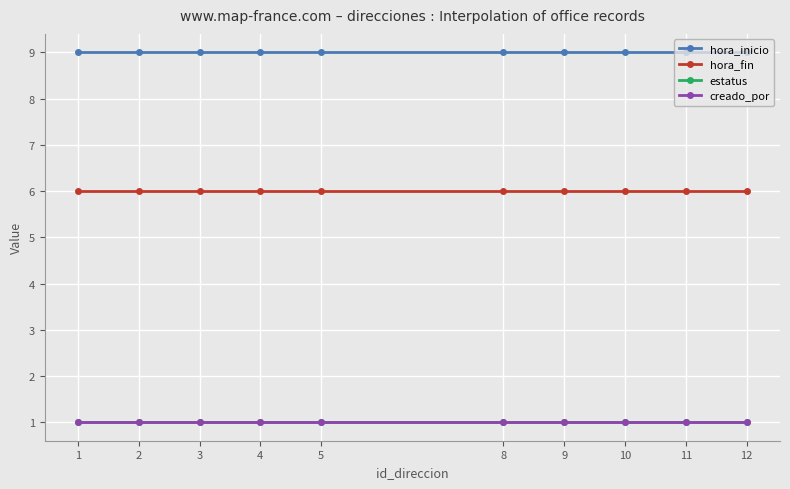

Is it true that creado_por equals 0 at 9?

False